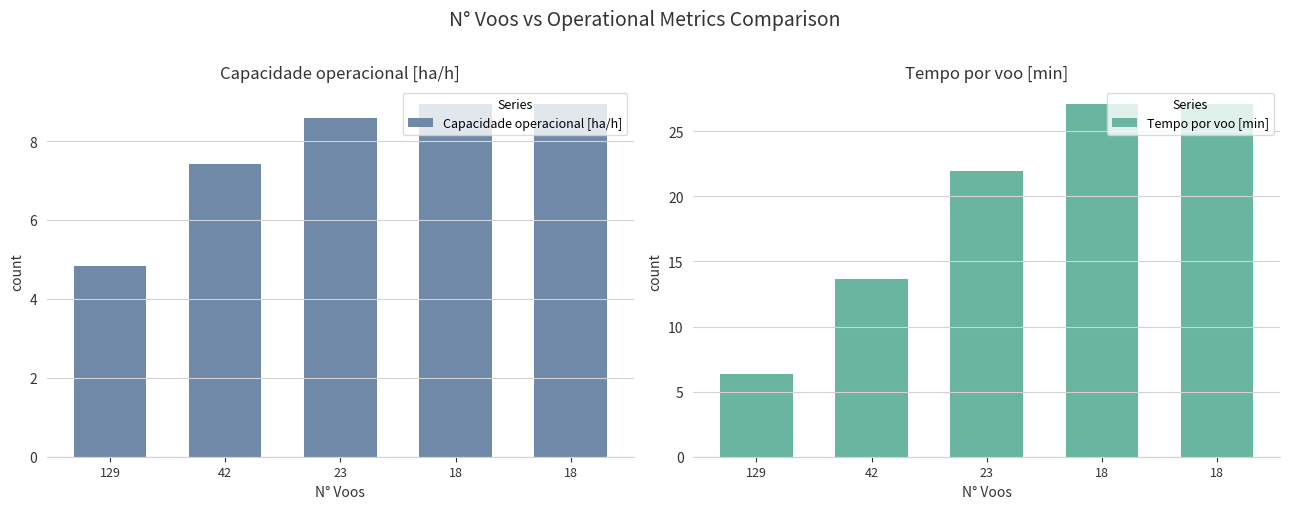

Where does the Tempo por voo [min] series first go above 21?

23